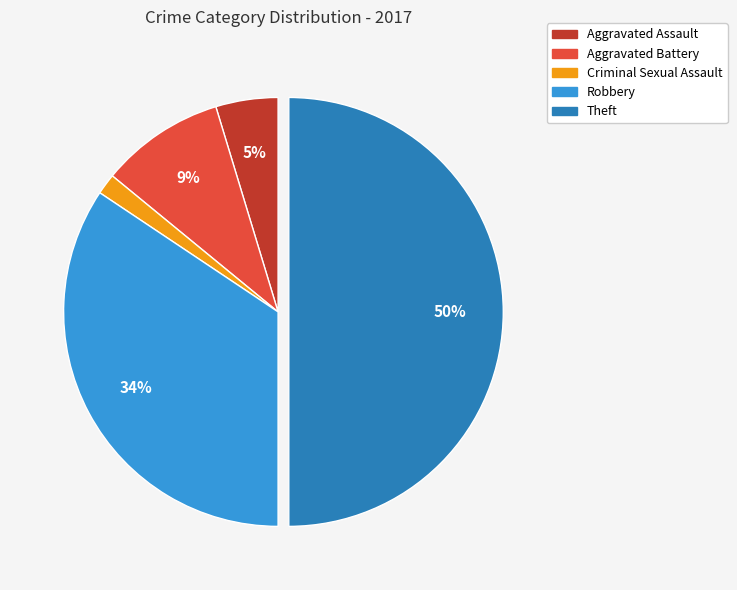

Rank the categories by value from highest to lowest.

Theft, Robbery, Aggravated Battery, Aggravated Assault, Criminal Sexual Assault